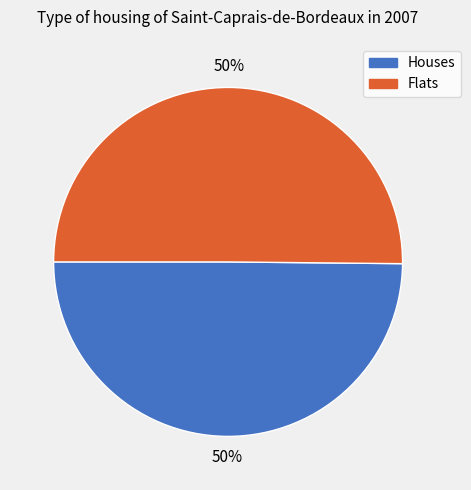

What is the ratio of the value at Flats to the value at Houses?

1.0